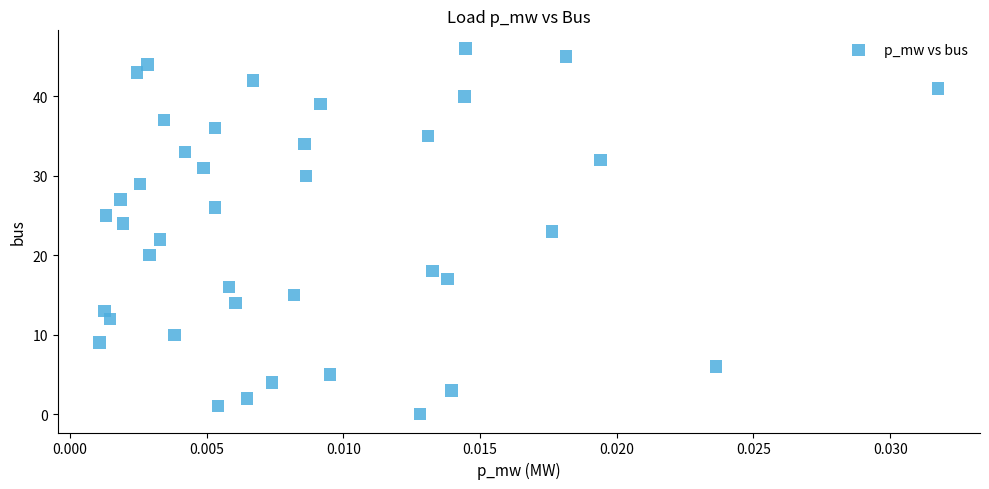

What is the range of Y values (max minus min)?

46